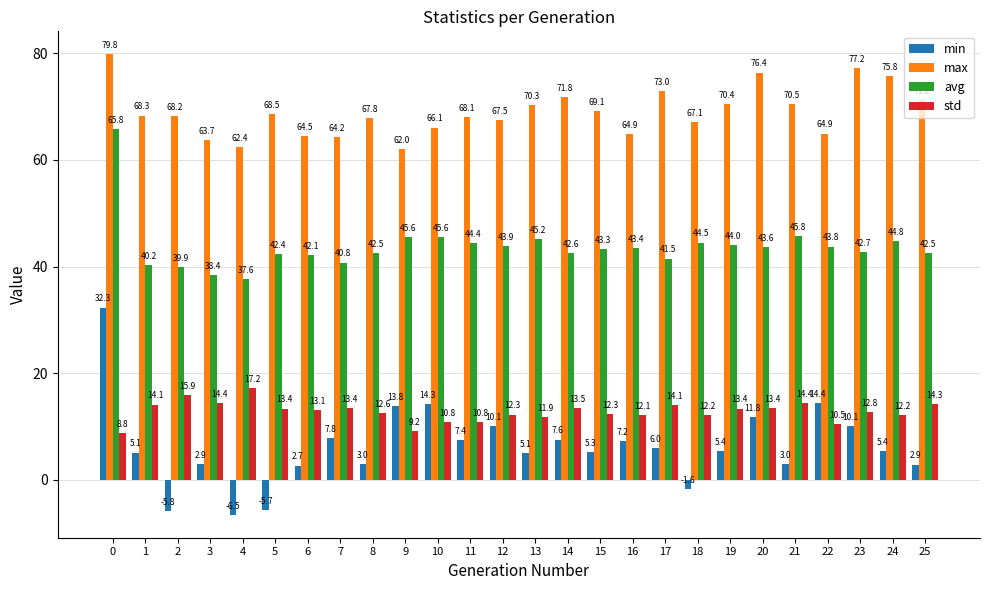

What is the minimum value shown in the chart?

-6.5